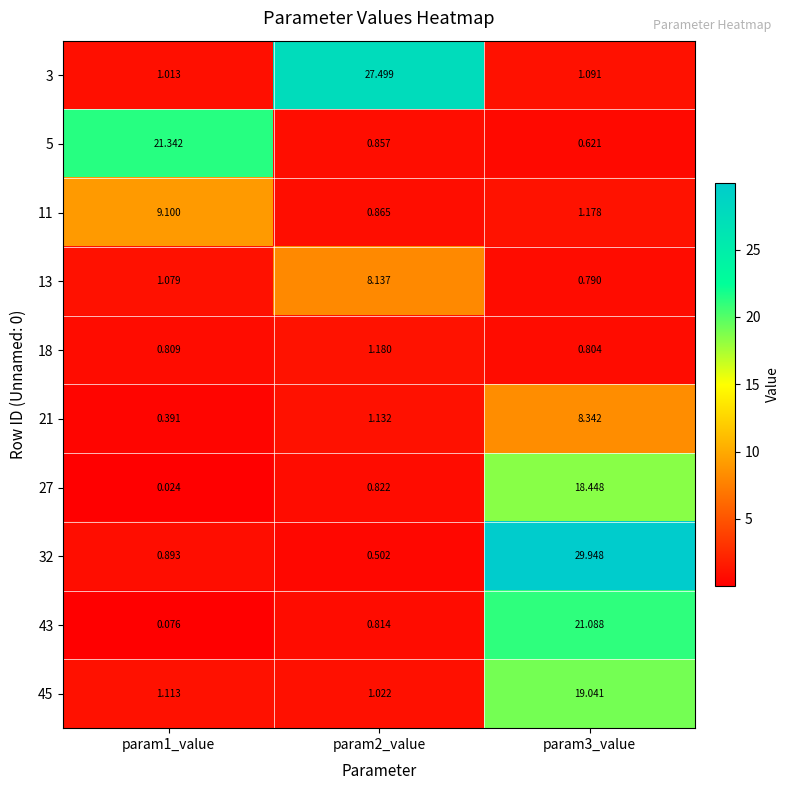

At how many categories does at least one series exceed 3?

3